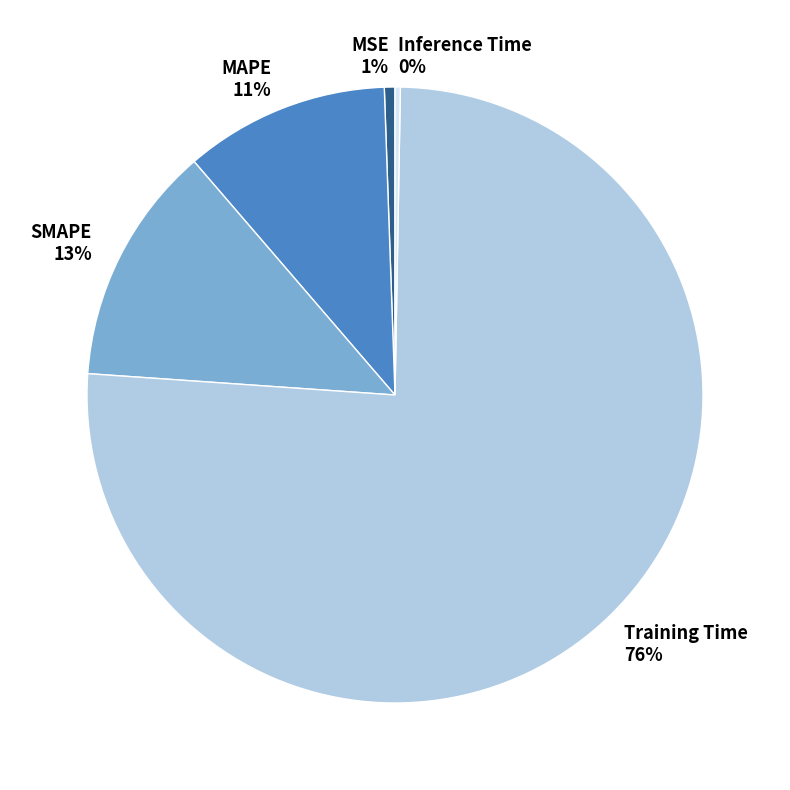

To the nearest percent, what is the average slice percentage?

20%